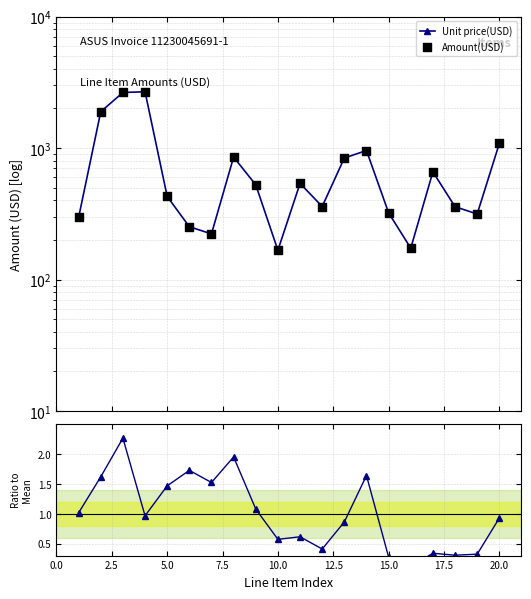

Which series contains the highest Y value?

Amount(USD)